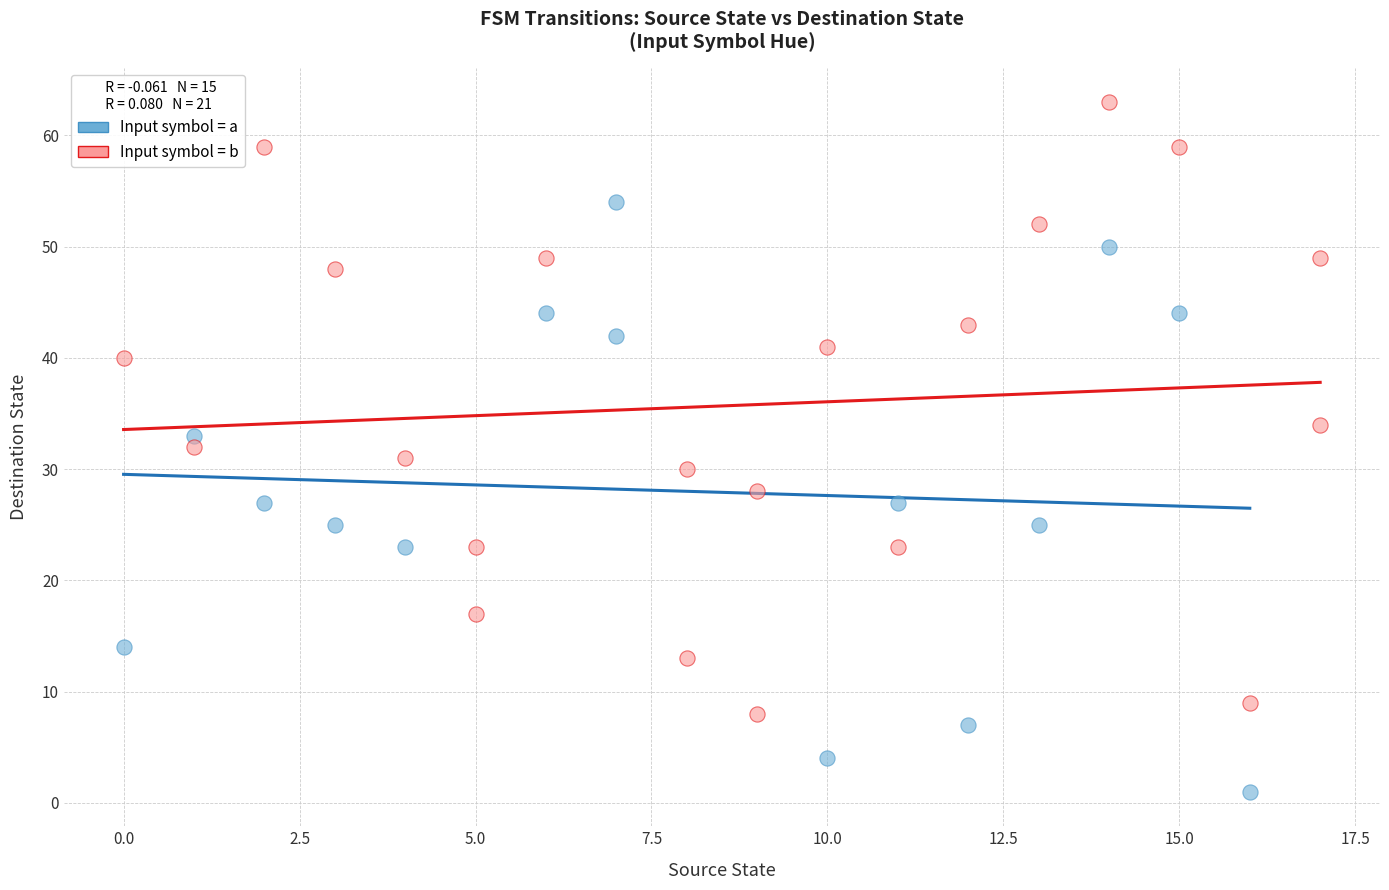

Which series reaches the maximum Y coordinate?

Input symbol = b